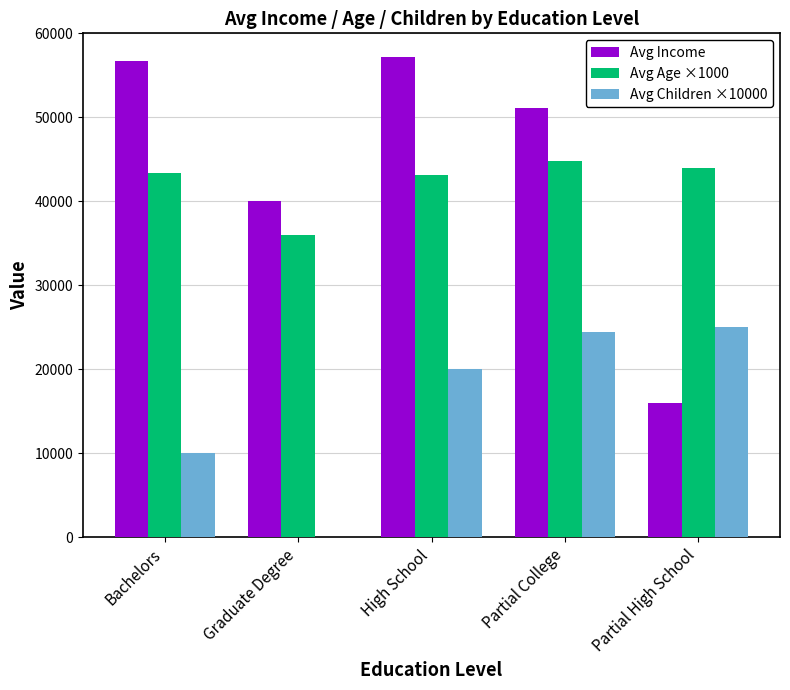

The Avg Children ×10000 series shows 3268.4 at Bachelors. True or false?

False